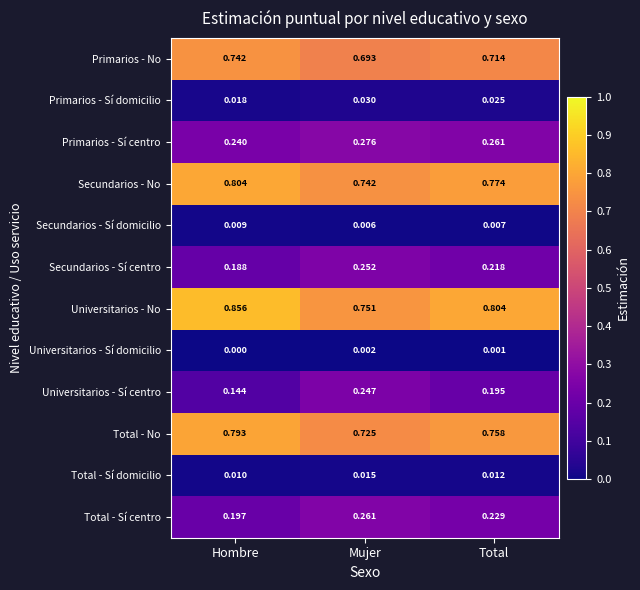

Which series has the largest range (max minus min)?

Universitarios - No